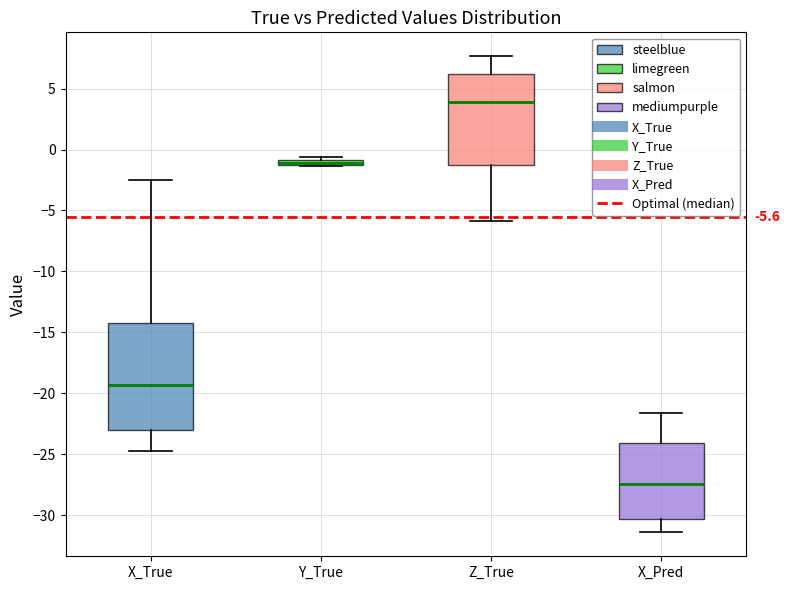

Which box is the tallest, from its lower edge to its upper edge?

X_True